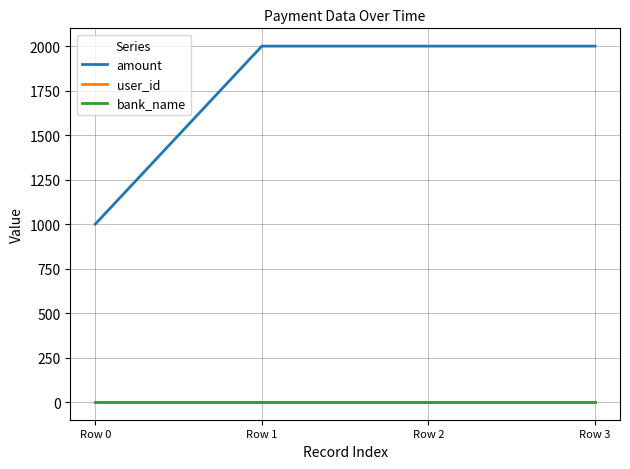

Which series has the largest total across all categories?

amount